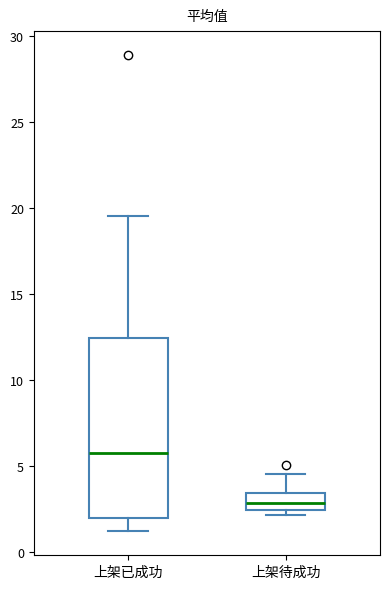

Which box has the lowest median line?

上架待成功